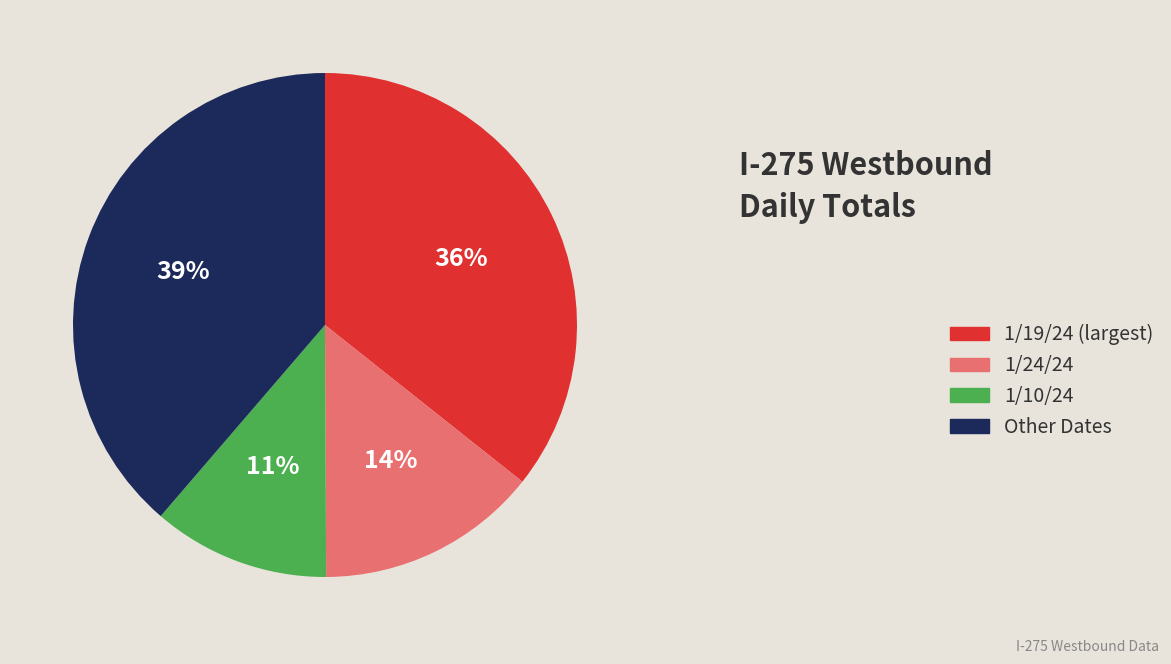

Rank the categories by value from highest to lowest.

Other Dates, 1/19/24 (largest), 1/24/24, 1/10/24